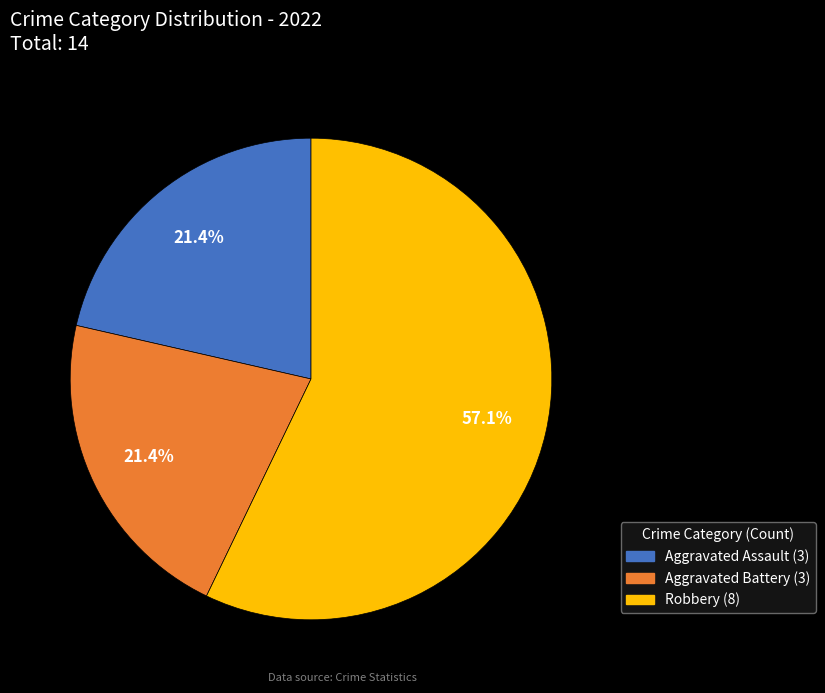

Is there any slice that represents more than half of the pie?

Yes